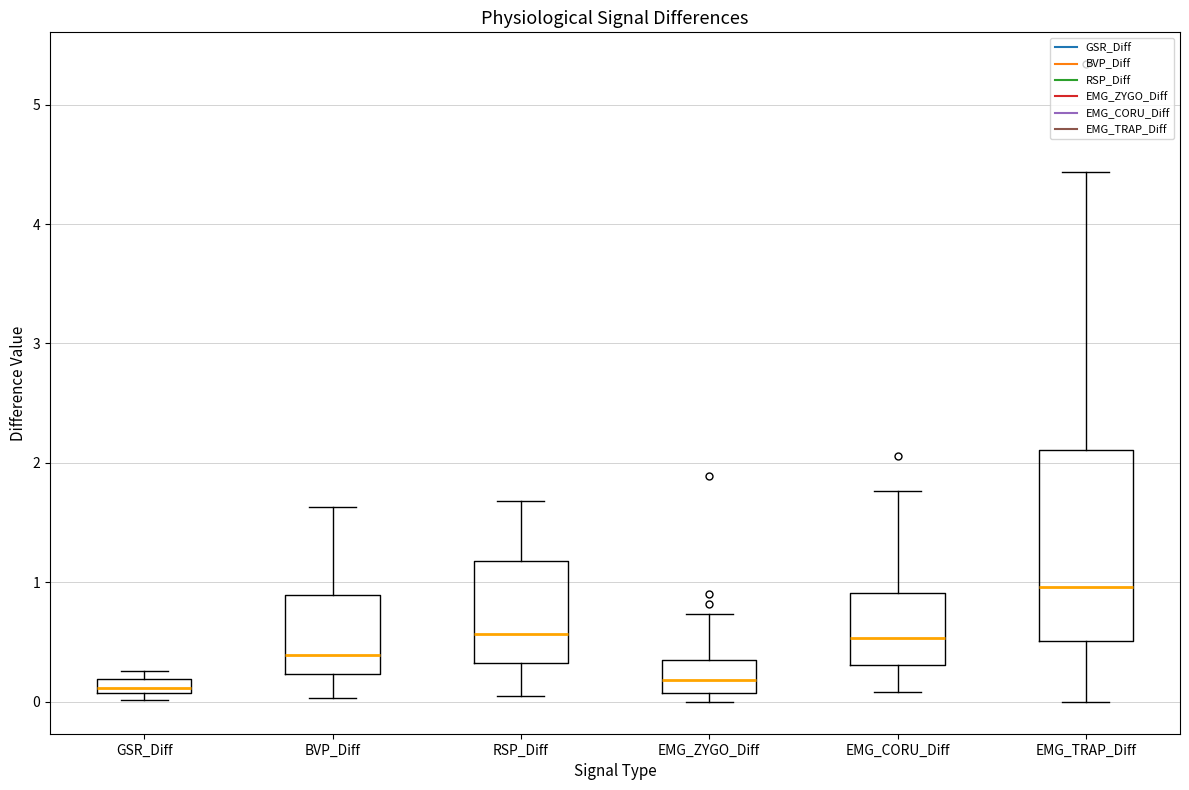

Where is the lower edge of the box for BVP_Diff on the y-axis? The values are not printed on the chart, so give them approximately, as read against the axis.

0.2